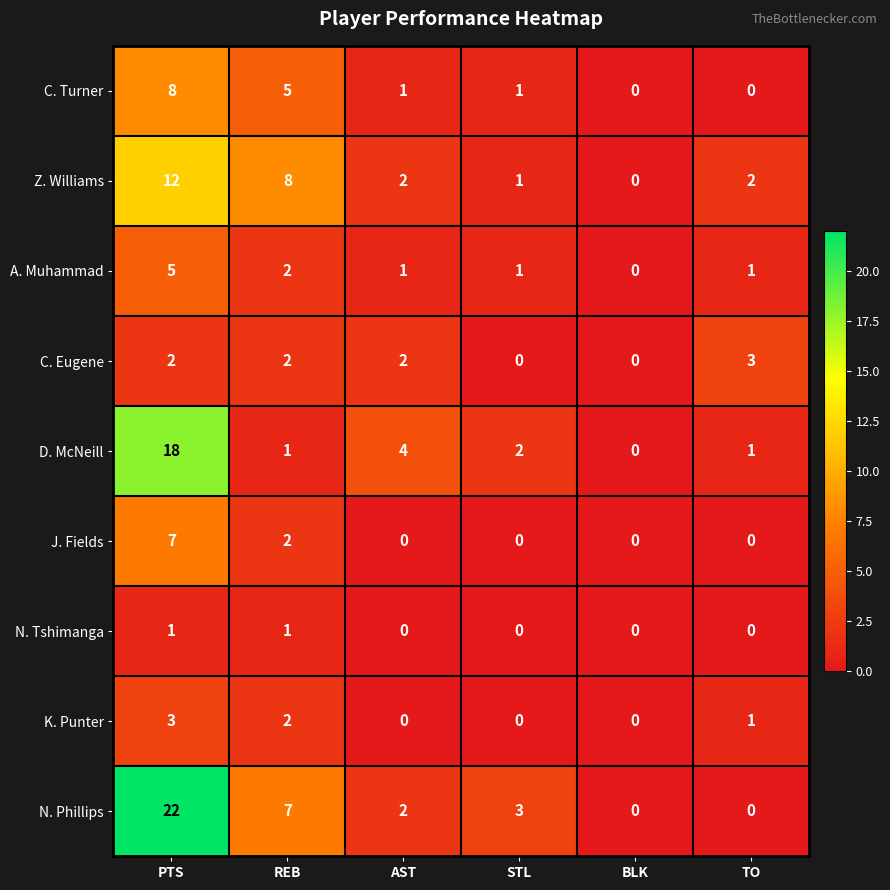

How many data points does each series have?

6